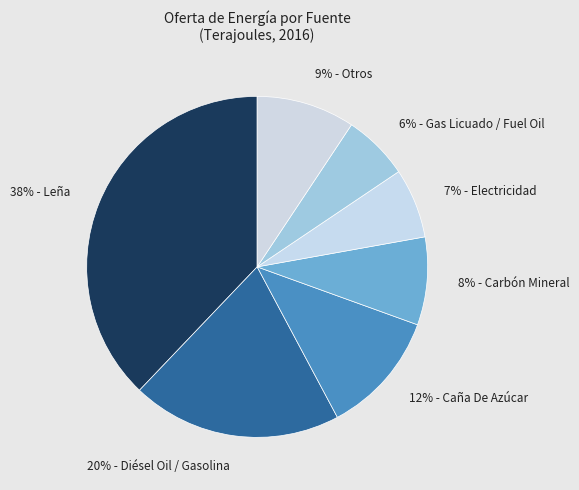

Does 9% - Otros represent more than half of the total?

No